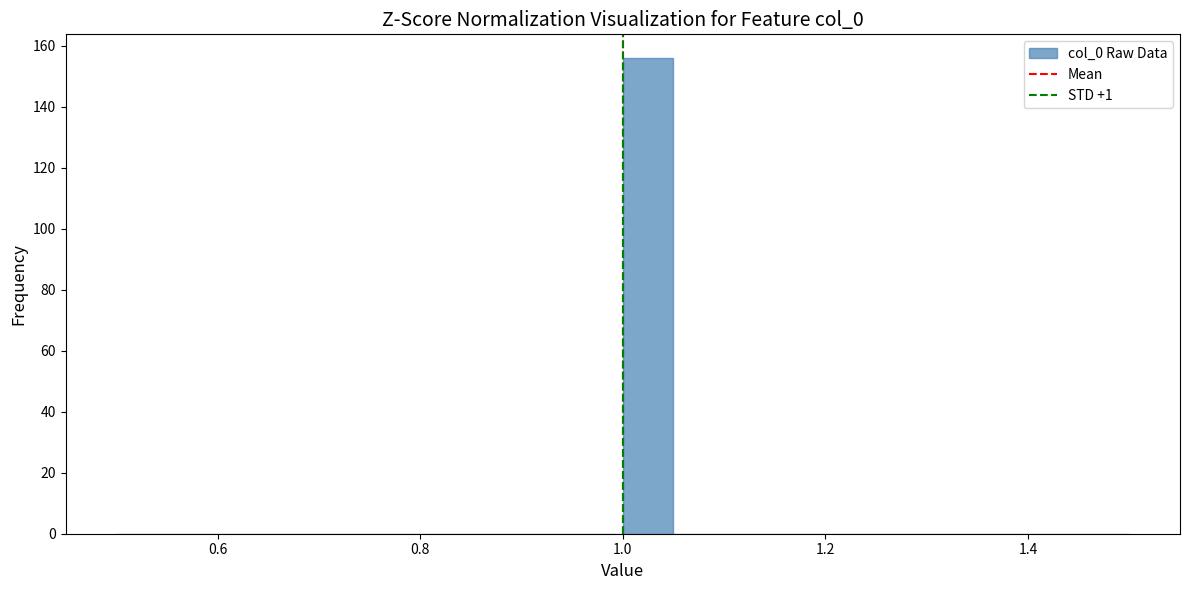

Read against the x-axis, roughly where is the centre of the tallest bar?

1.02